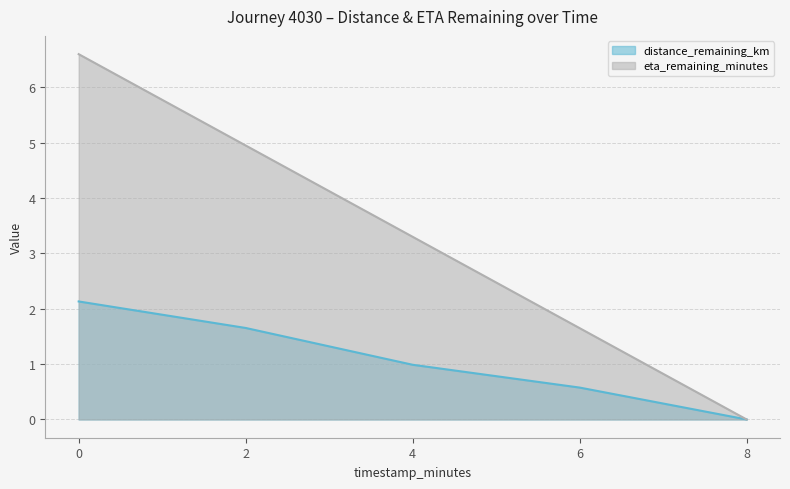

How many lines are shown in the chart?

2